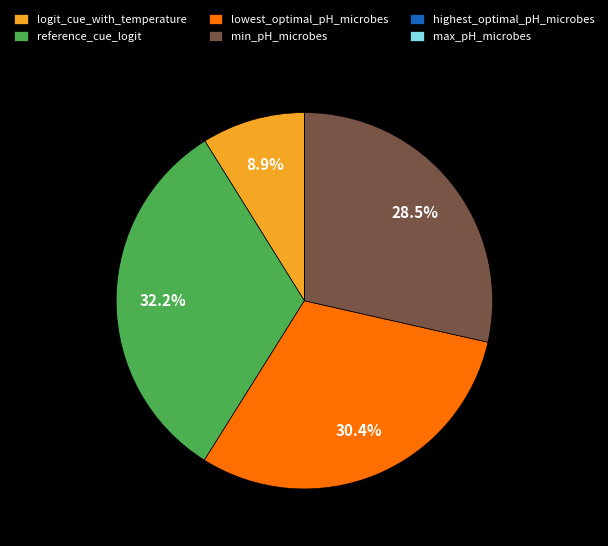

Between reference_cue_logit and min_pH_microbes, which is larger?

reference_cue_logit